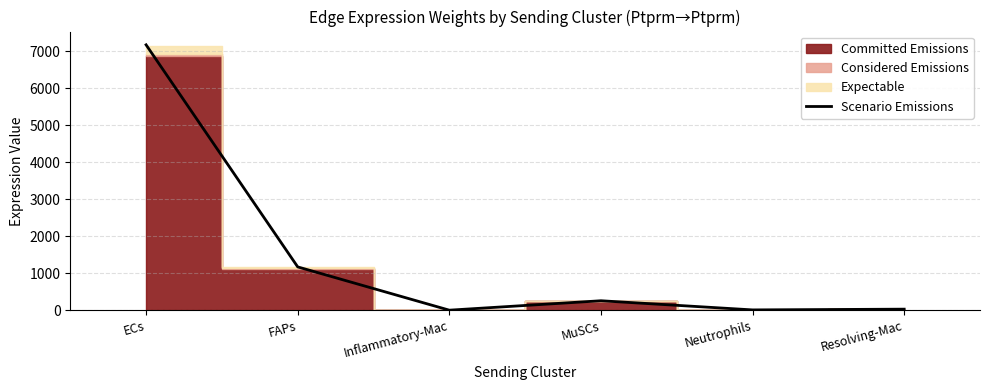

What is the difference between the second highest and minimum values?

1169.4